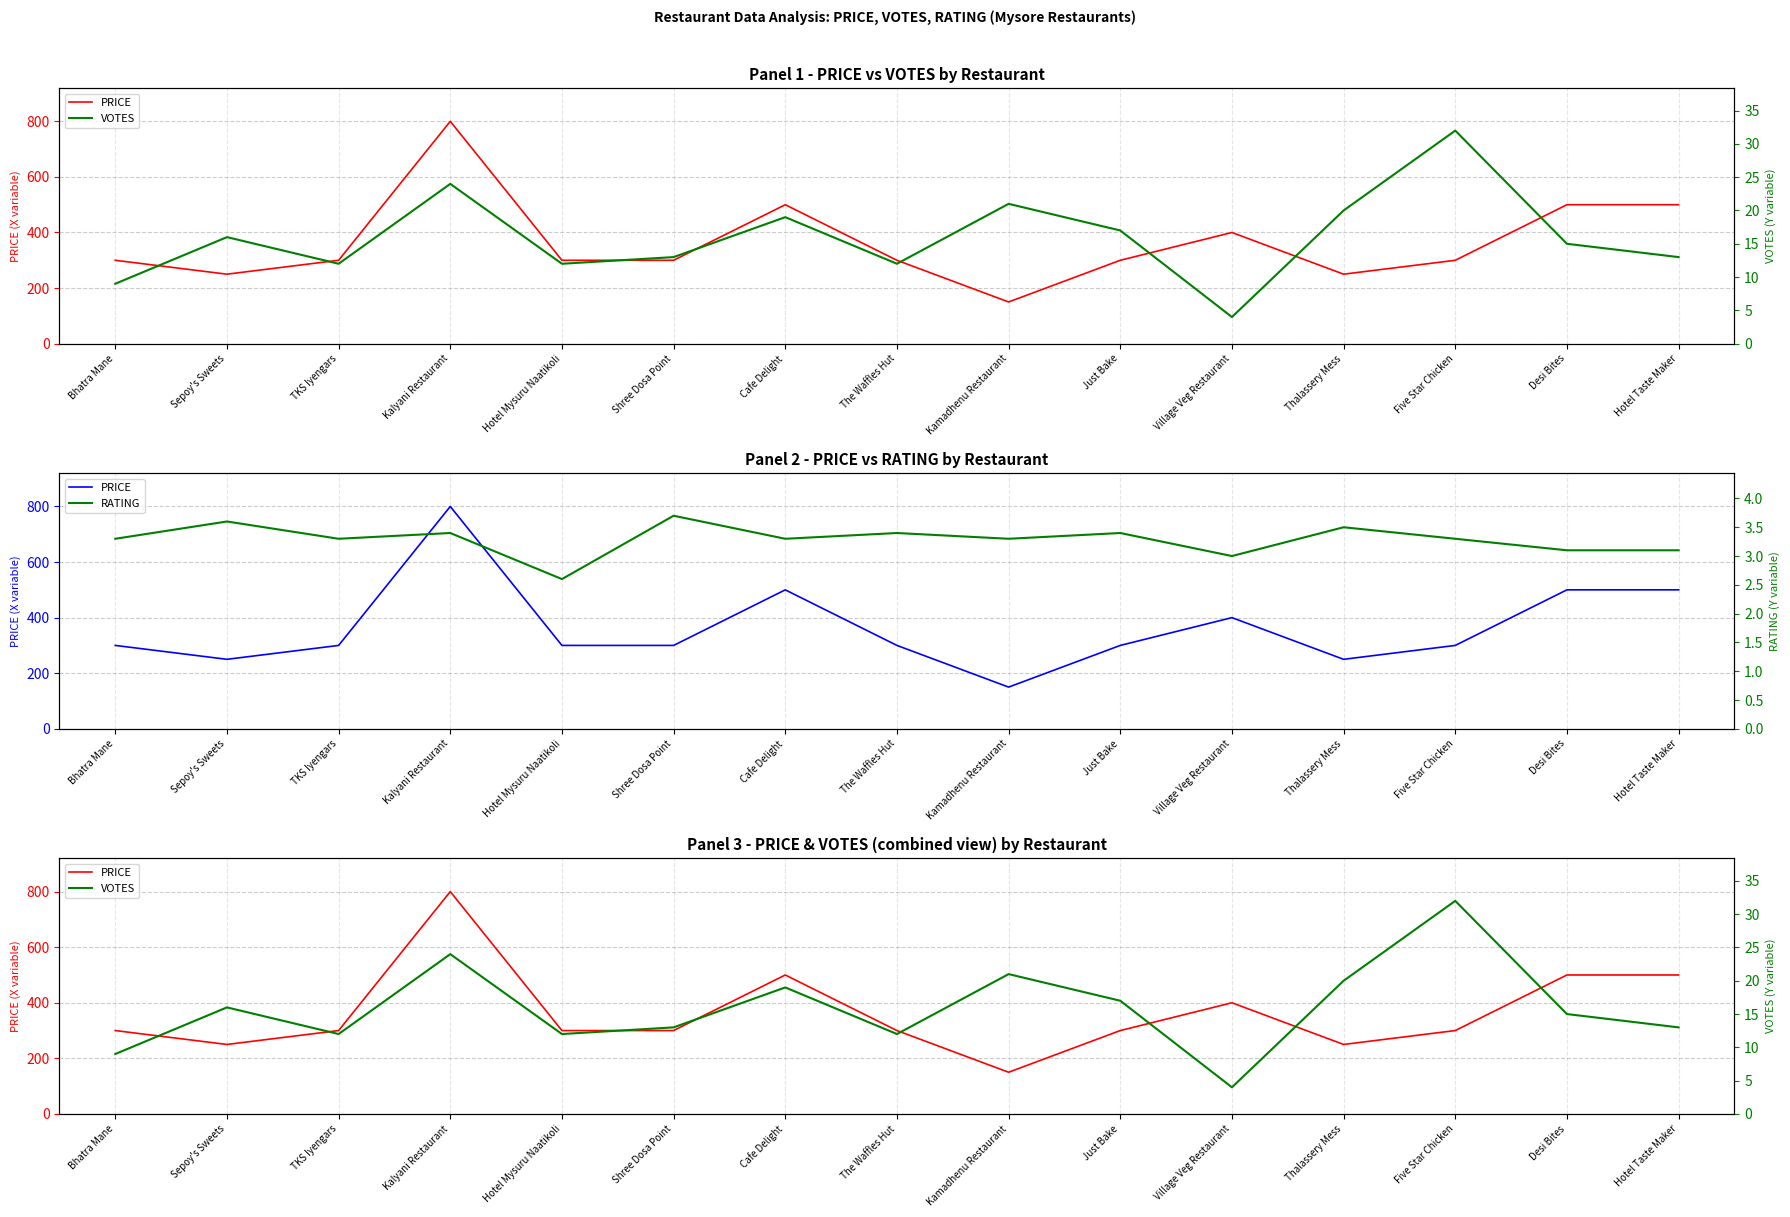

At which label is VOTES closest to 18?

Cafe Delight